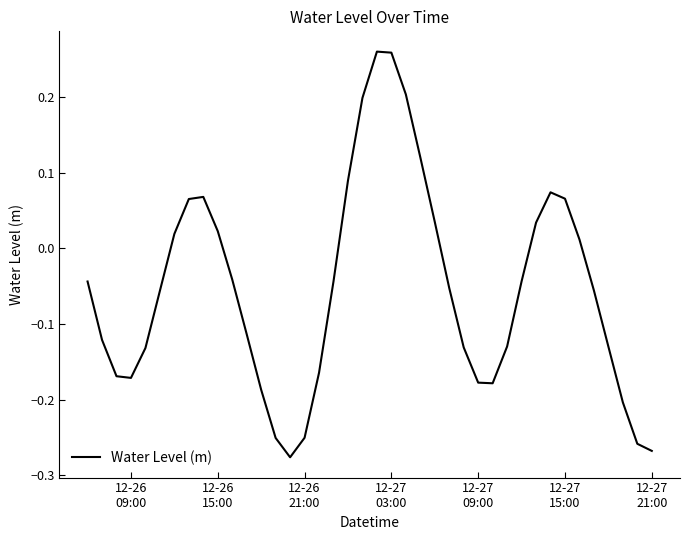

What is the difference between the maximum and minimum values?

0.5